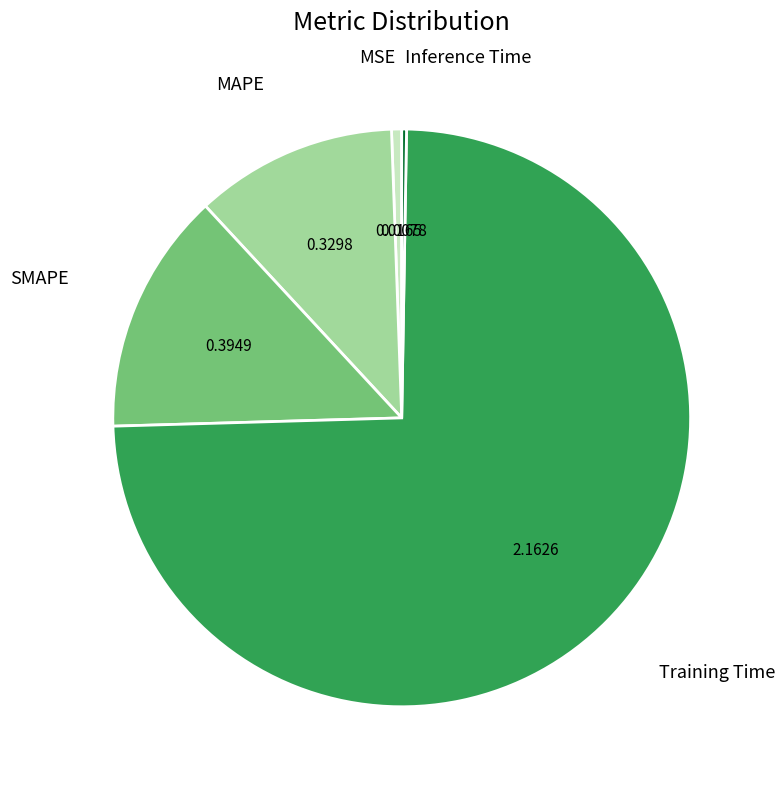

The MSE slice represents 11% of the pie. True or false?

False